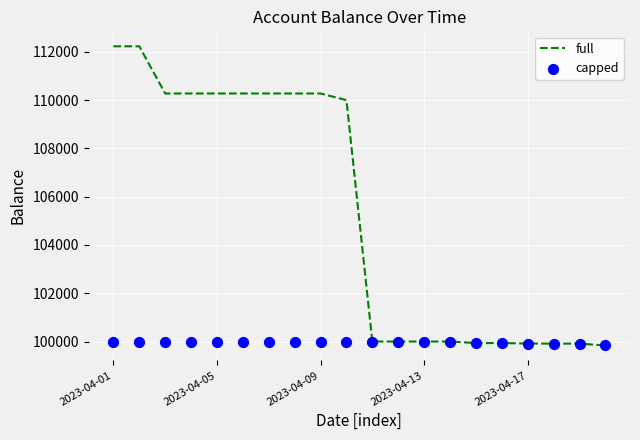

Which series has the largest Y range (max minus min)?

full